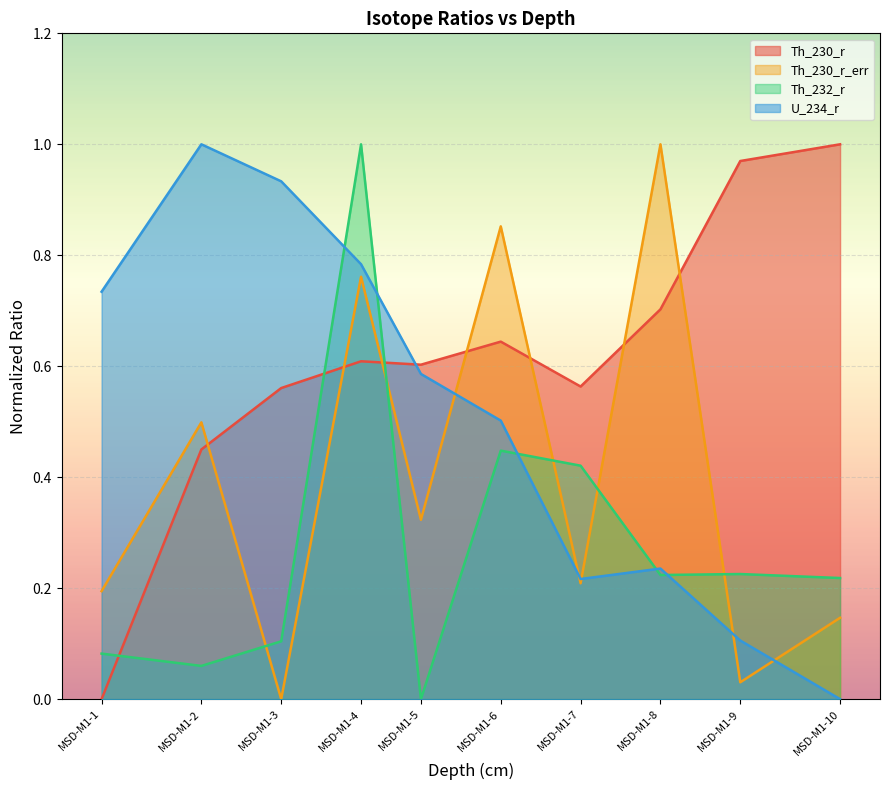

Where is the first local maximum for Th_230_r?

MSD-M1-4